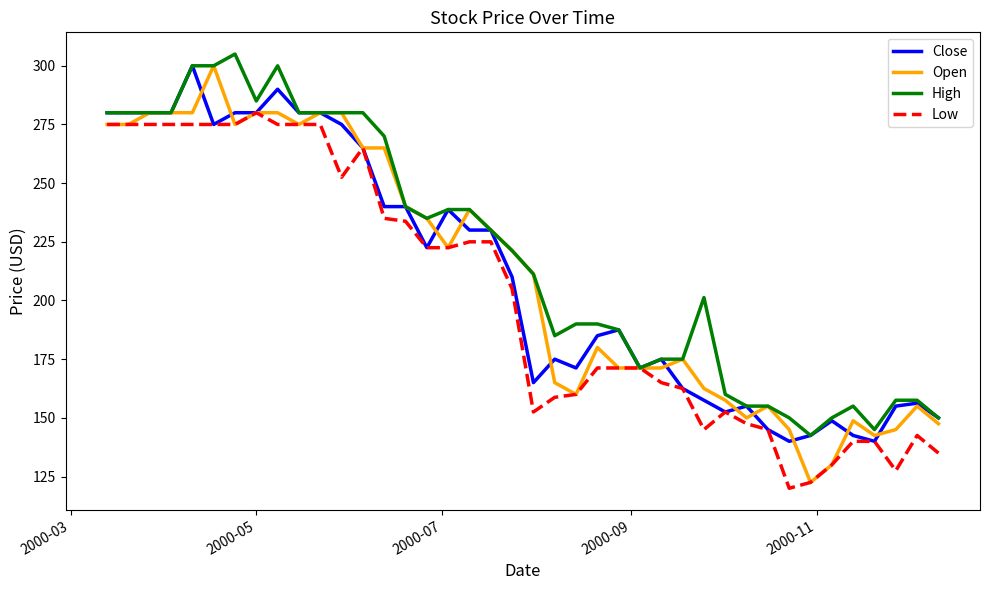

What is the smallest value displayed?

120.0